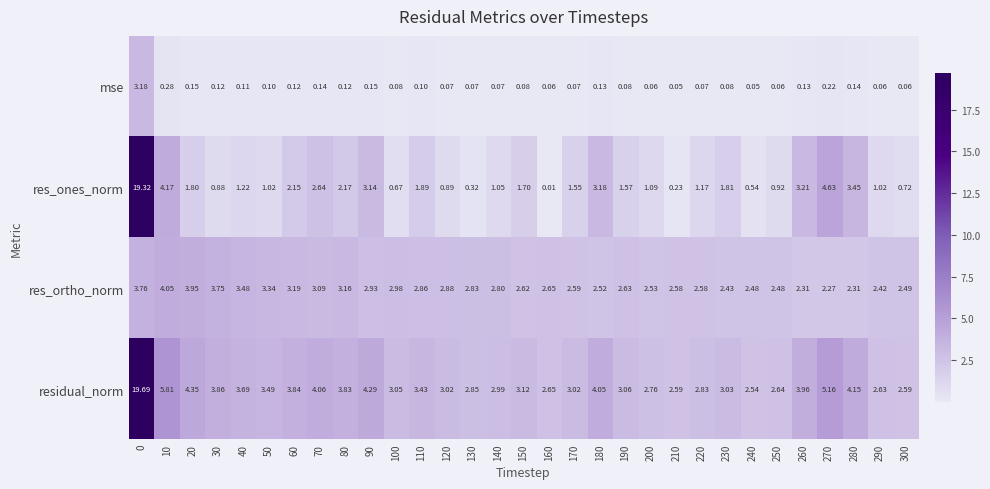

What is the maximum value shown in the chart?

19.7